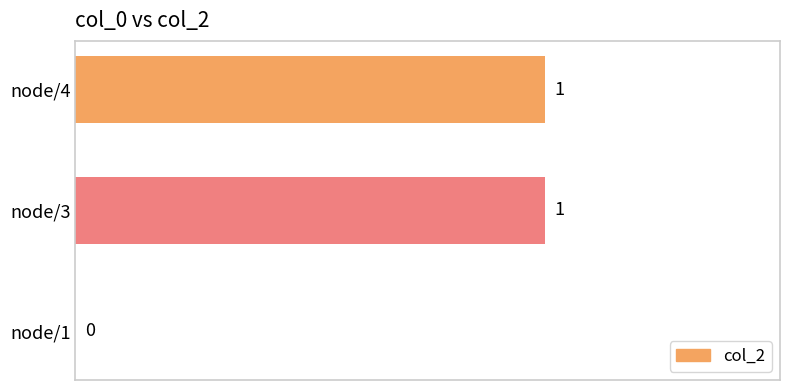

What is the sum of all values?

2